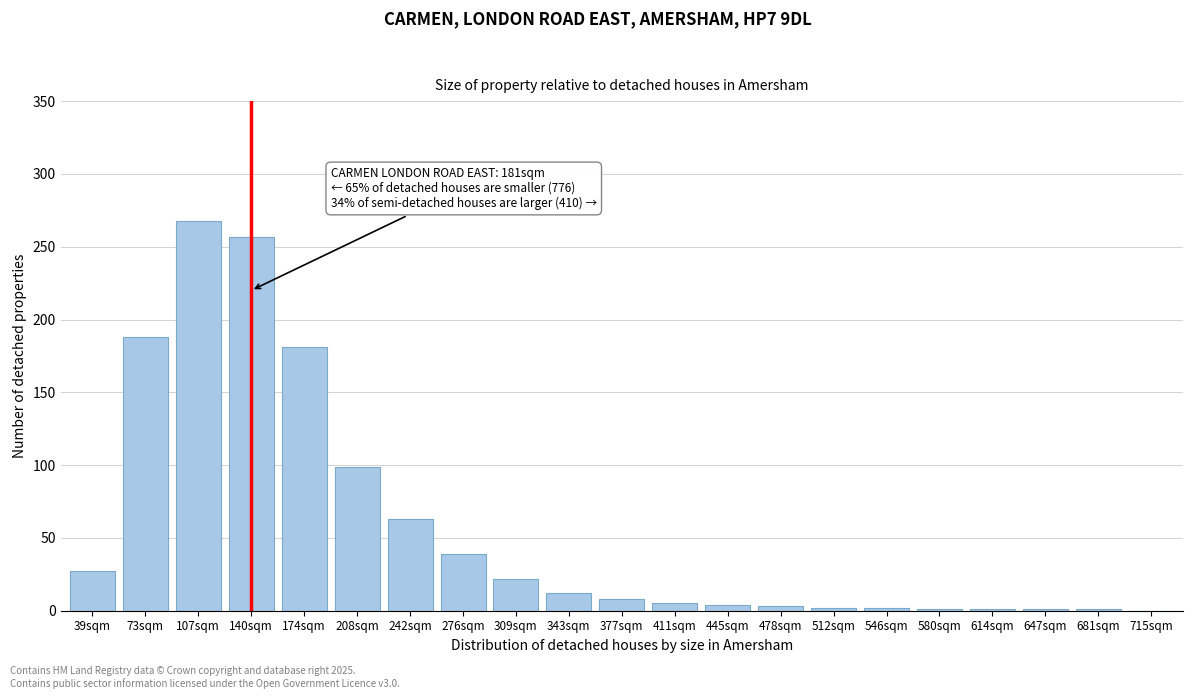

What is the change in value from 73sqm to 309sqm?

-166